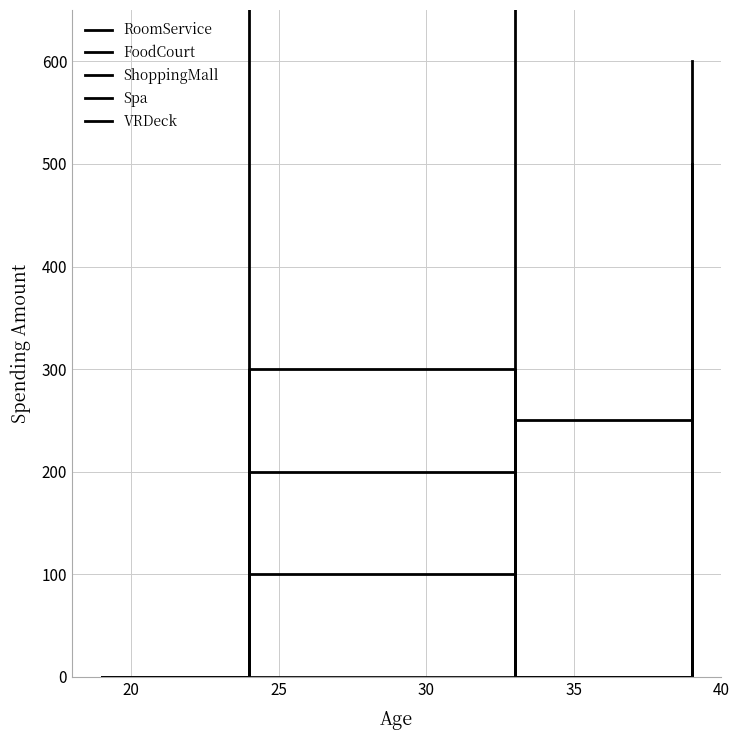

Rank the series at 30 from lowest to highest value.

RoomService, VRDeck, ShoppingMall, FoodCourt, Spa